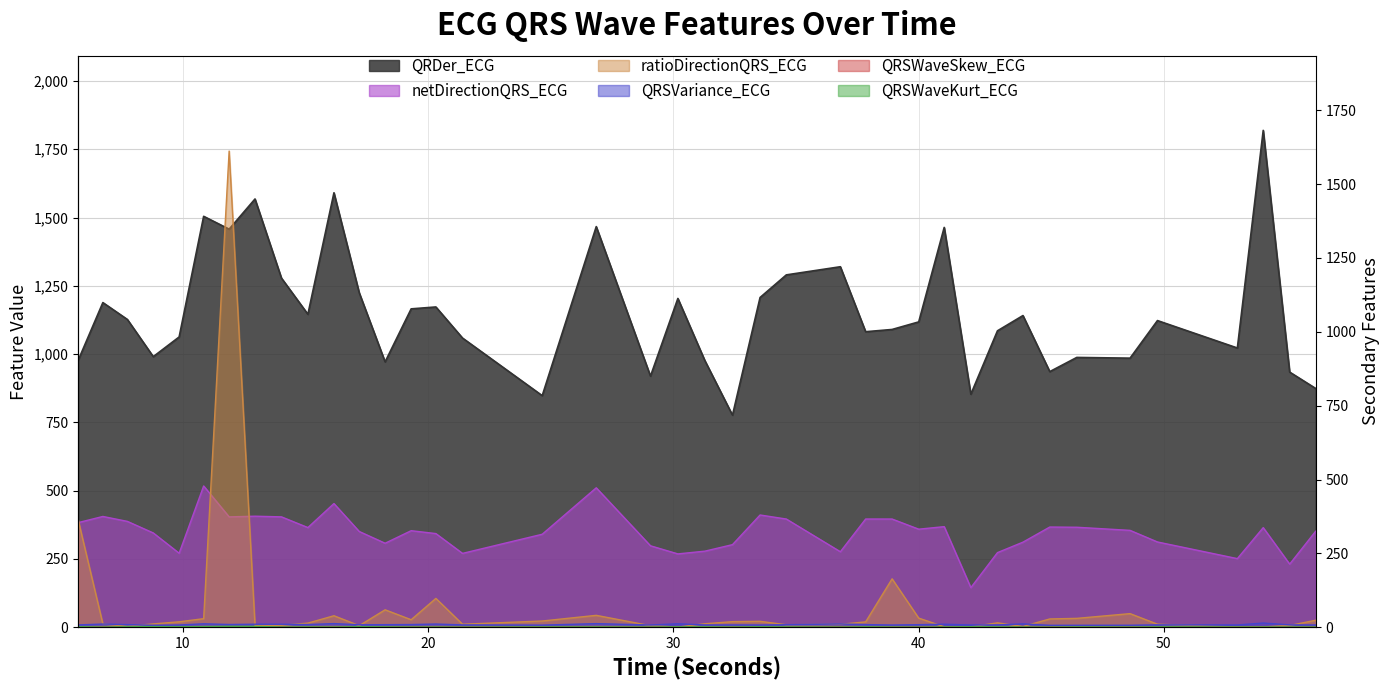

List the series in order of their peak value, lowest first.

QRSWaveSkew_ECG, QRSWaveKurt_ECG, QRSVariance_ECG, netDirectionQRS_ECG, ratioDirectionQRS_ECG, QRDer_ECG